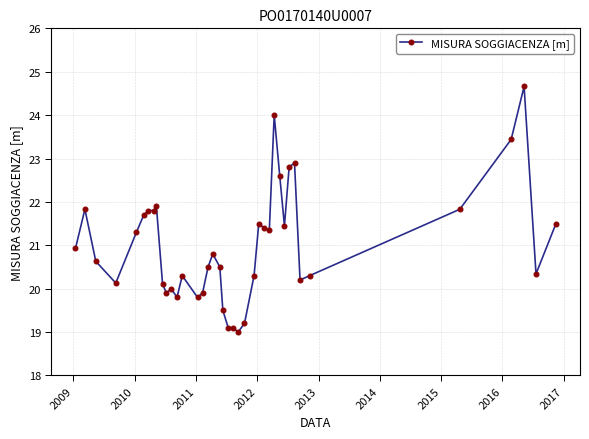

What is the average value?

21.0